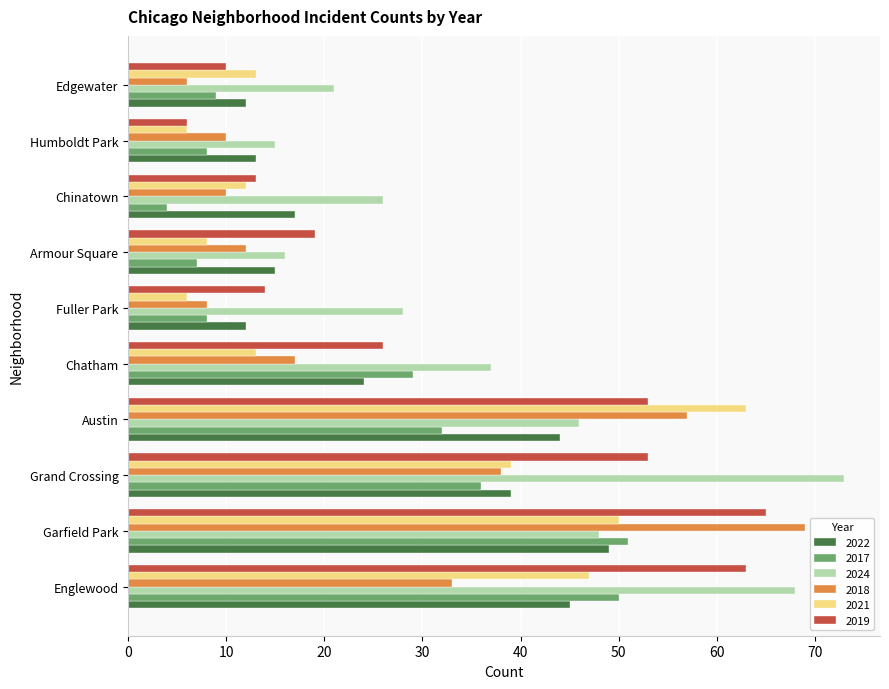

Which series changed the most between Grand Crossing and Austin?

2024